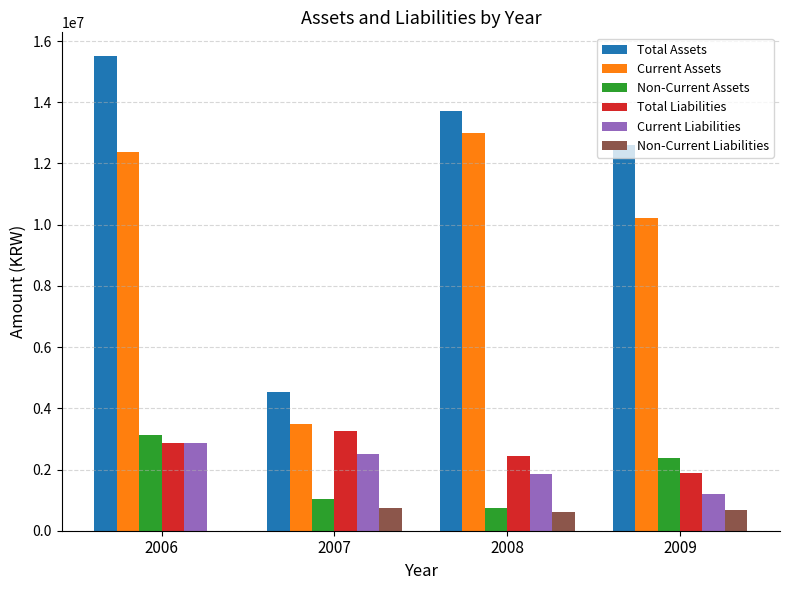

What are all the series names shown in the legend?

Total Assets, Current Assets, Non-Current Assets, Total Liabilities, Current Liabilities, Non-Current Liabilities